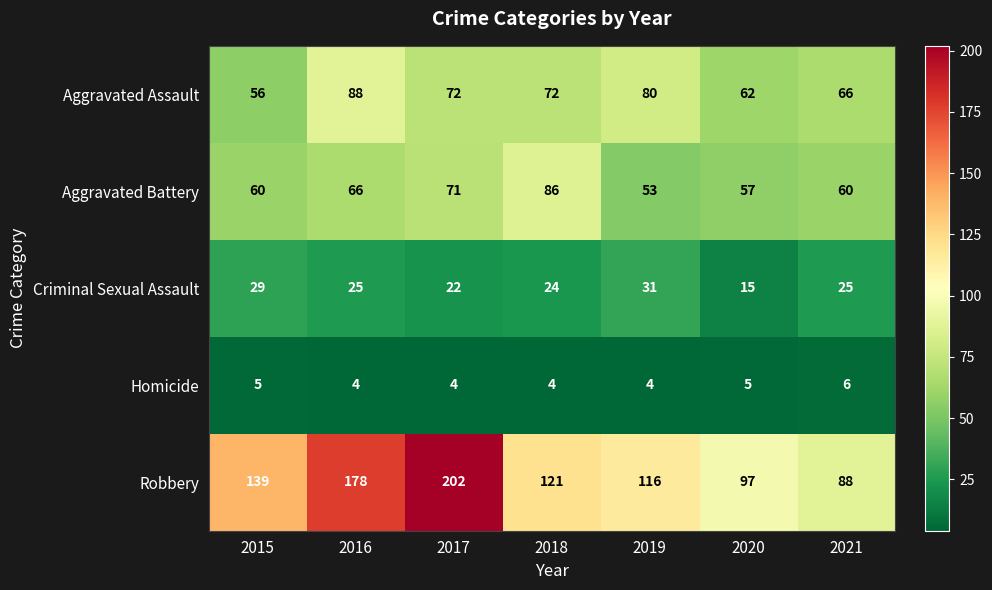

Which series changed the most between 2015 and 2016?

Robbery